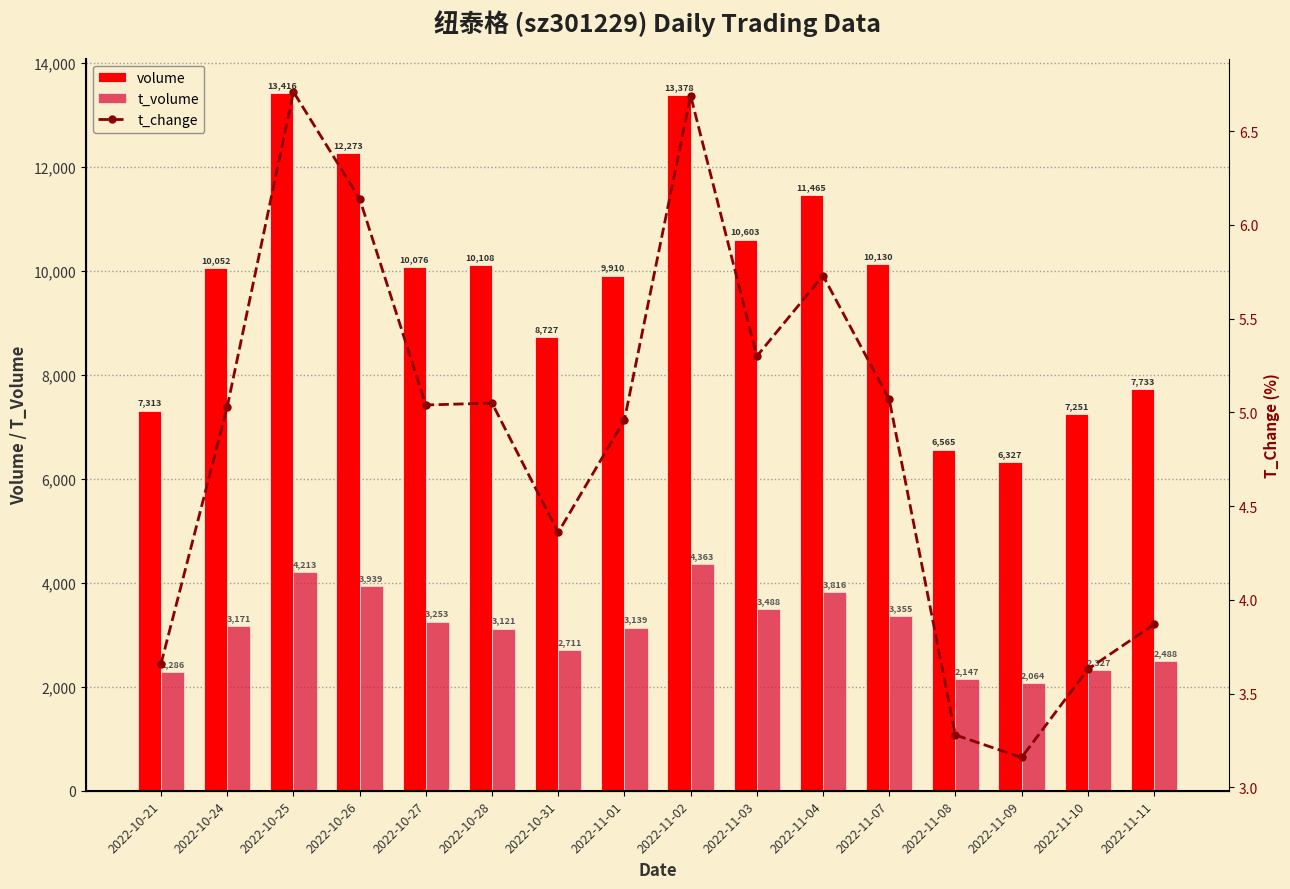

Rank the series at 2022-11-07 from highest to lowest value.

volume, t_volume, t_change